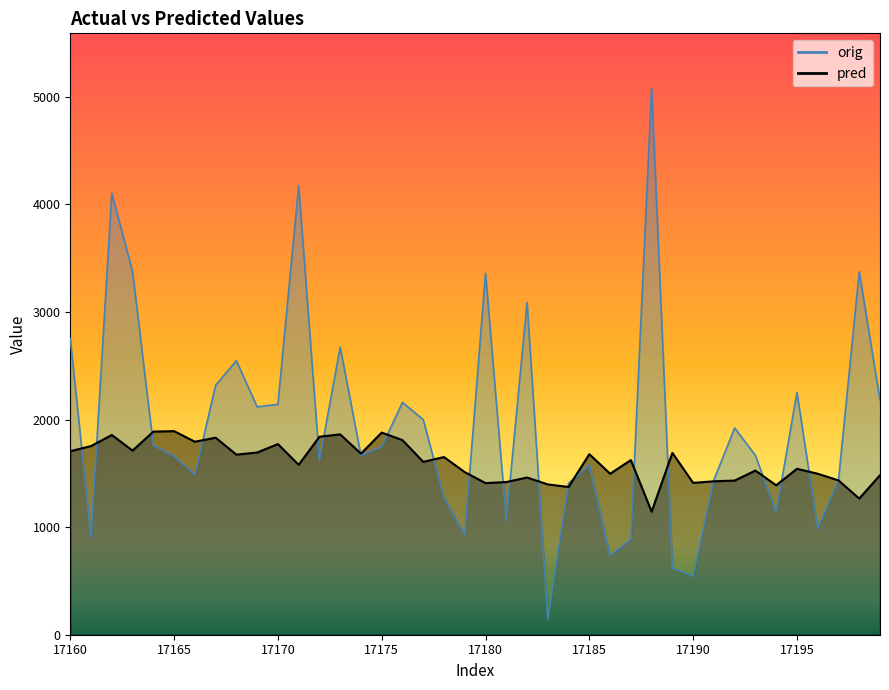

Does the chart display data point markers on the line(s)?

No